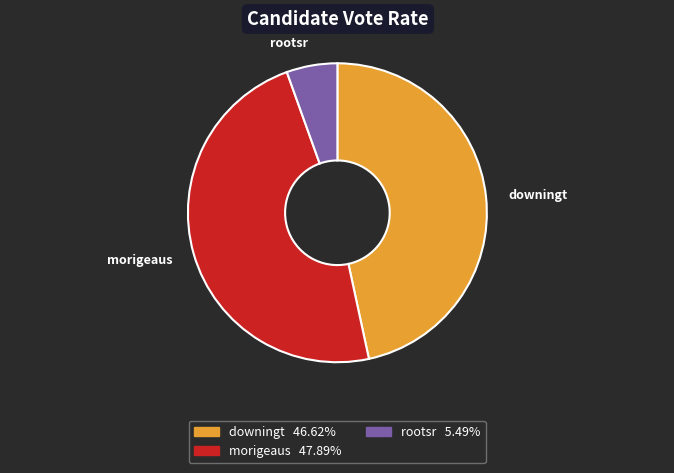

Is it true that morigeaus is 48% of the pie?

True